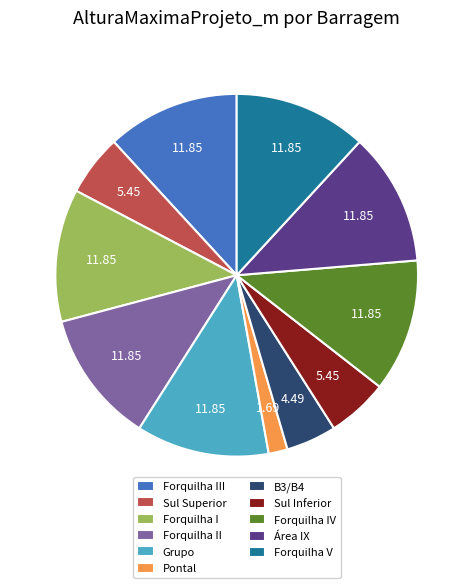

Do Sul Inferior and Forquilha IV together represent more than half of the pie?

No